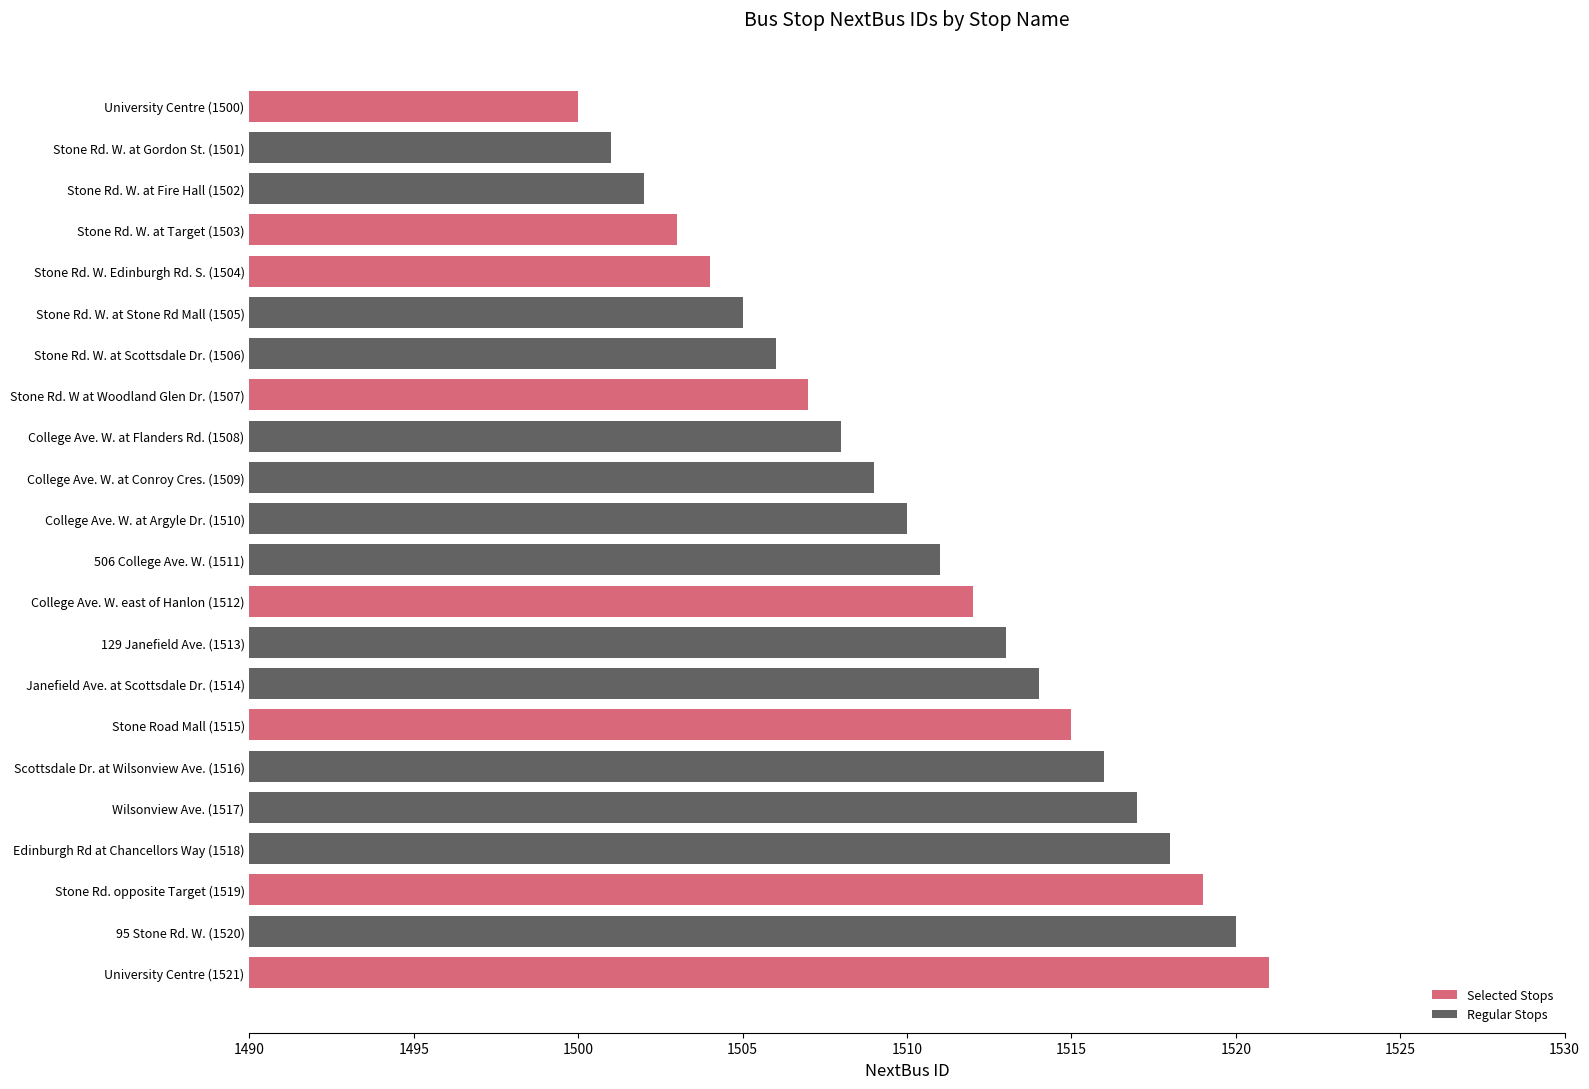

Are the bars grouped side by side (vs. stacked)?

No